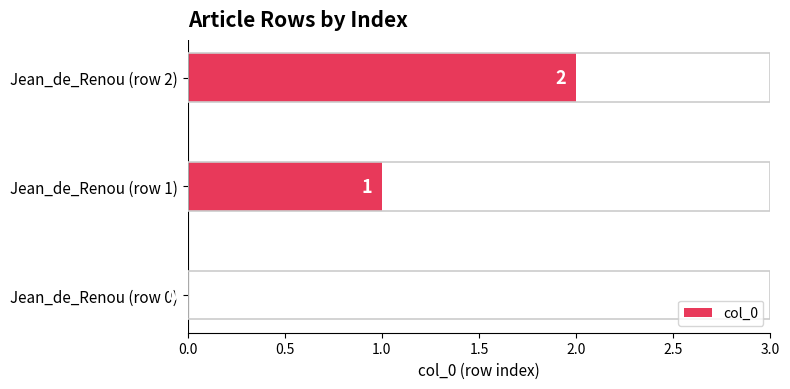

The value at Jean_de_Renou (row 2) is 3. True or false?

False